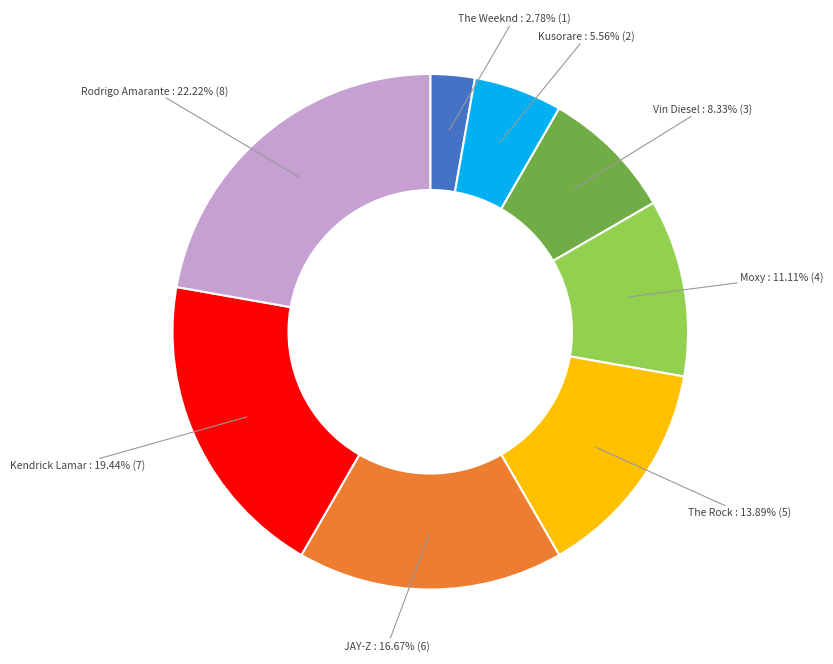

Count the number of slices in the pie.

8